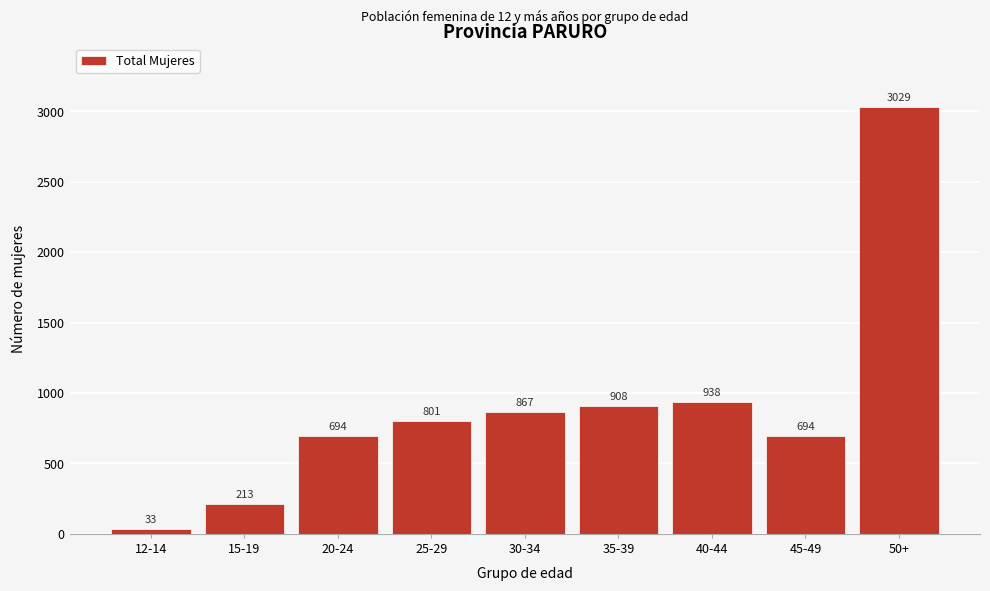

Reading left to right, extract all data points from this chart.

33	213	694	801	867	908	938	694	3029